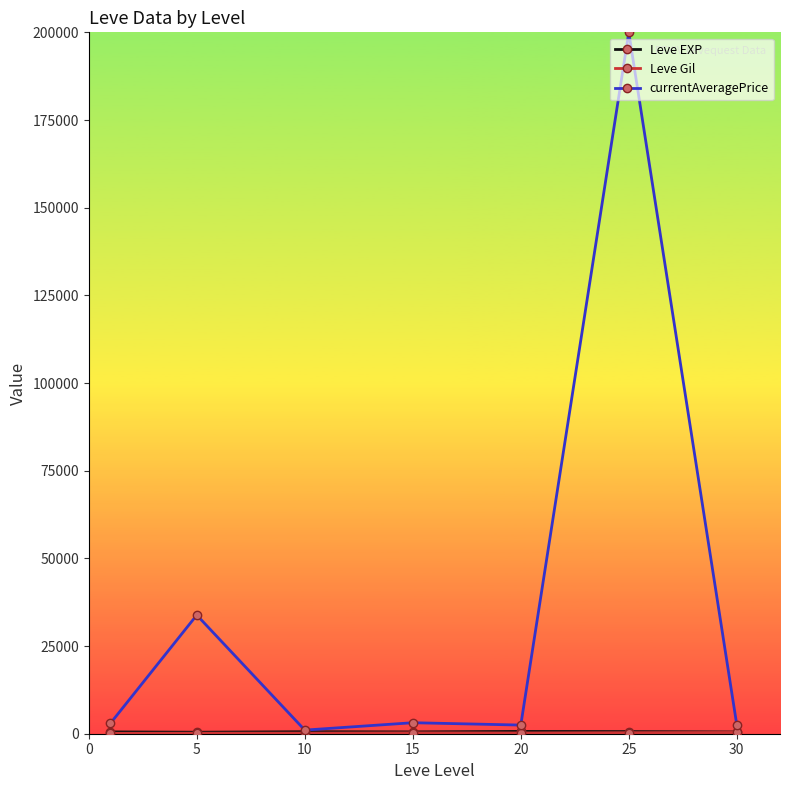

Which series has the largest total across all categories?

currentAveragePrice